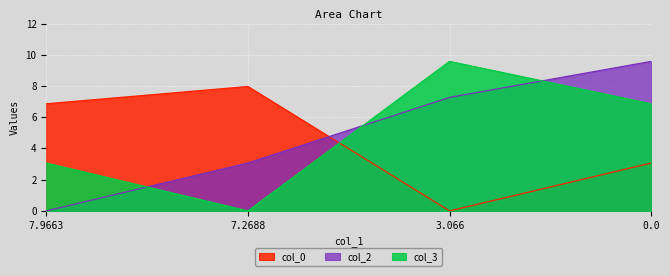

List the labels in order of col_0 value, smallest first.

3.066, 0.0, 7.9663, 7.2688